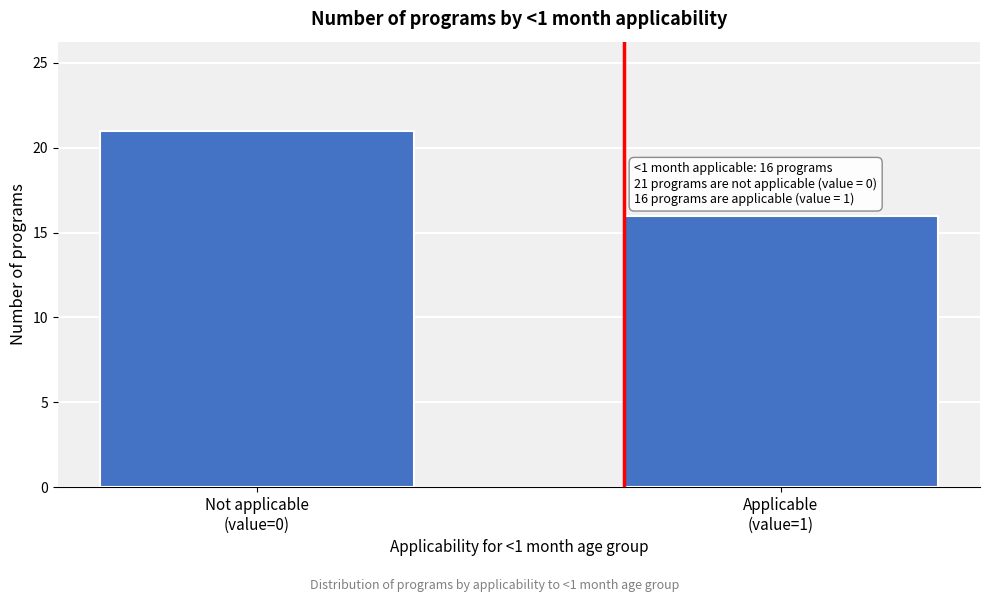

Reading left to right, what are all the values shown in this chart?

21	16